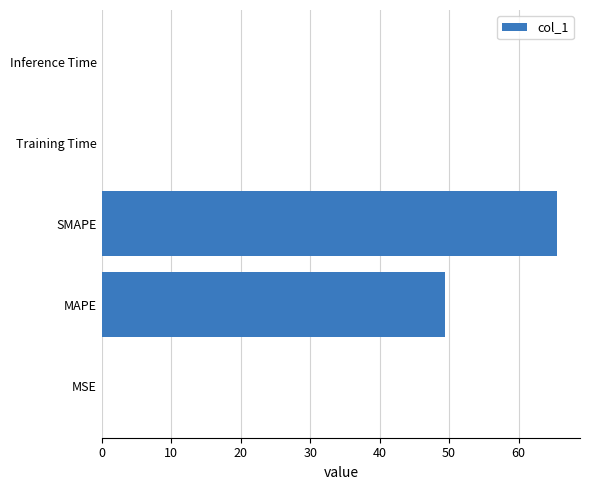

What is the sum of all values?

115.2